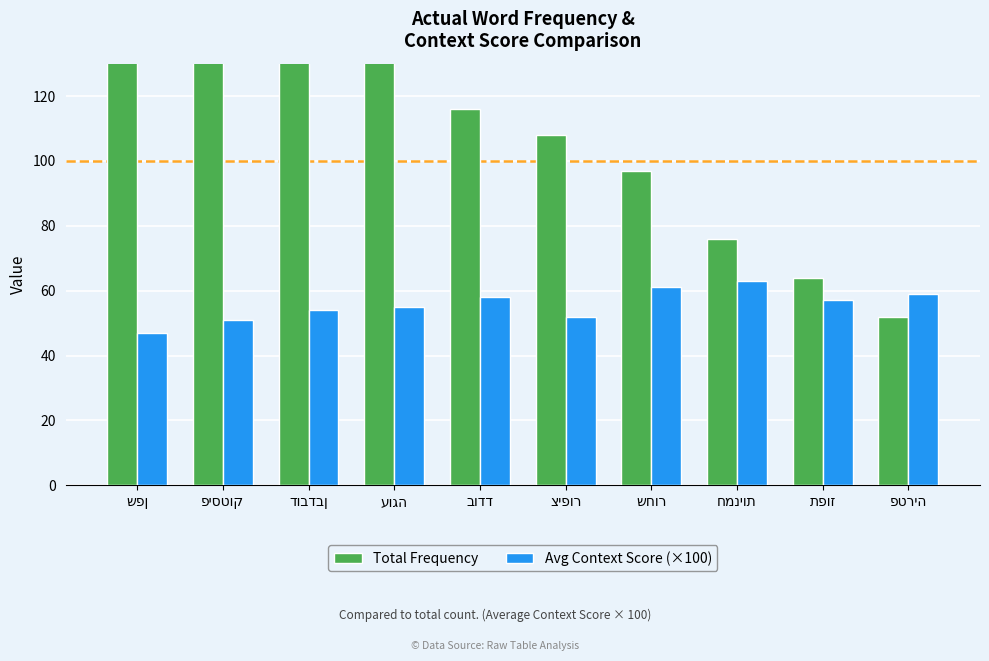

The value of Avg Context Score (×100) at שחור is 61. True or false?

True